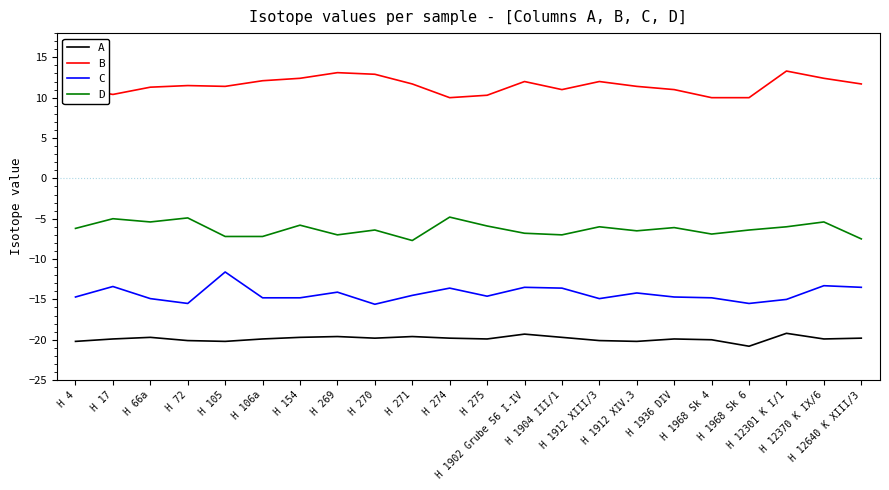

What position from the left is H 12640 K XIII/3?

22